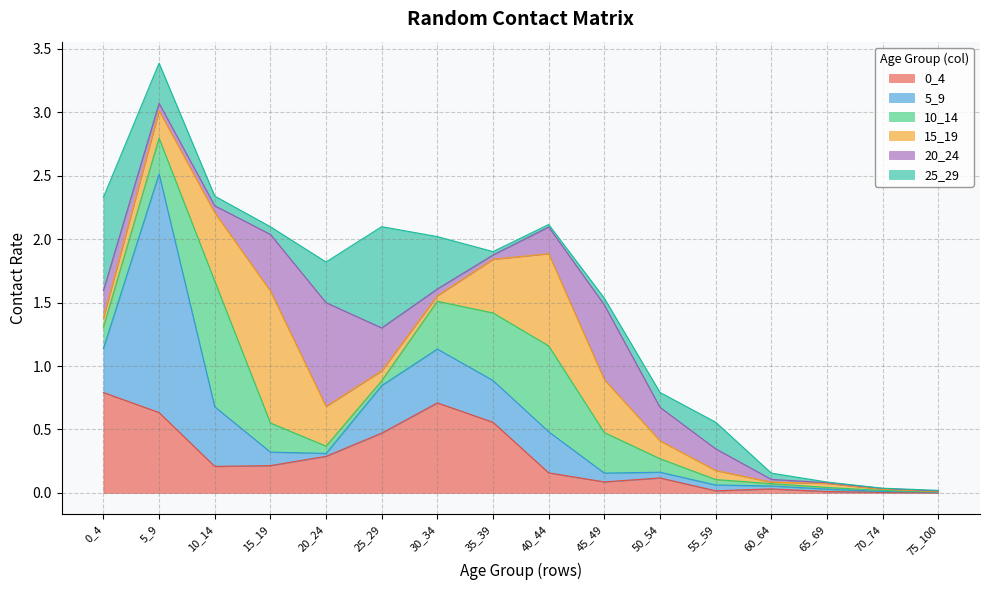

Which has a higher value, 25_29 or 70_74?

25_29